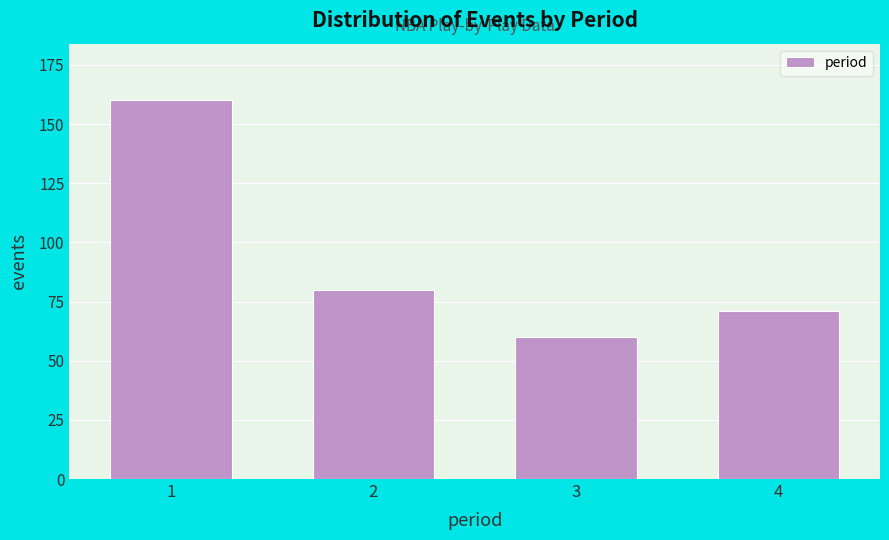

Reading left to right, transcribe all the data shown in this chart.

160	80	60	71